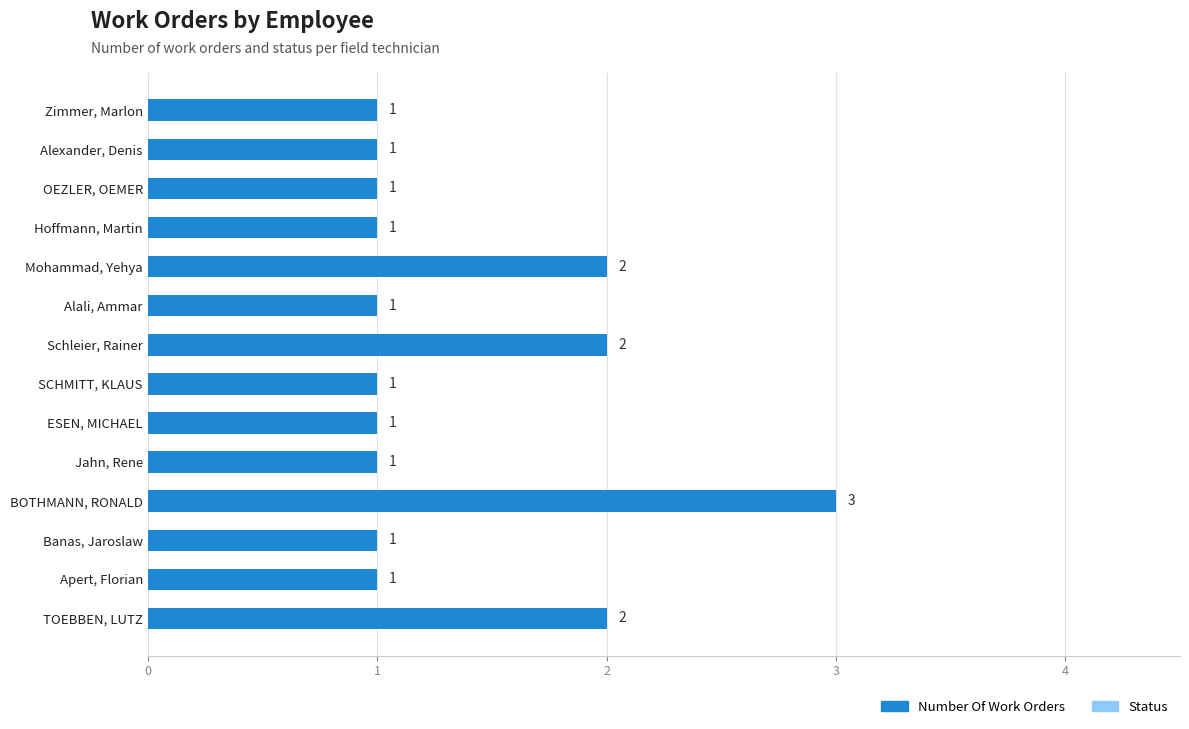

How many values are between 1 and 2?

13